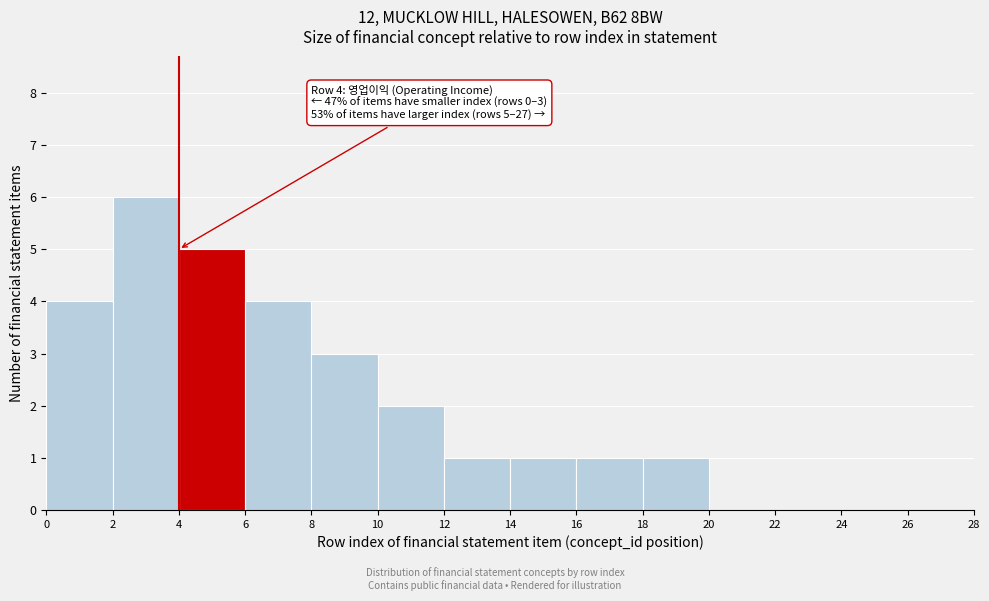

Over which range of the x-axis is the bar tallest?

2 to 4